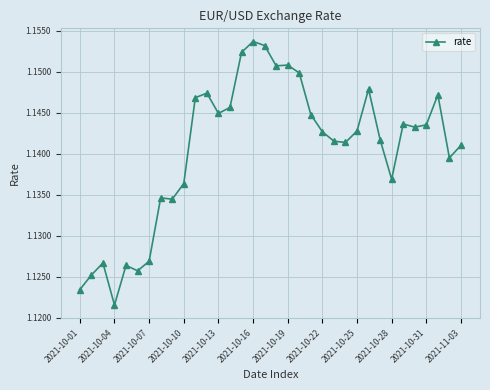

How many lines are shown in the chart?

1